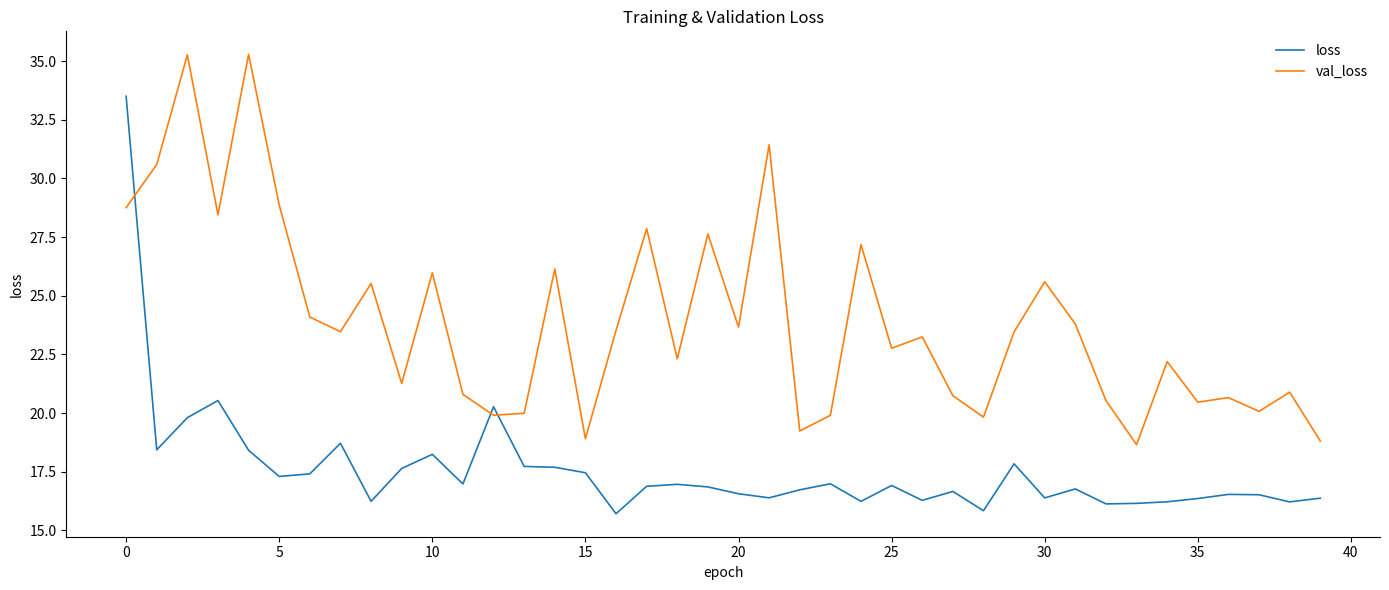

What is the maximum value shown in the chart?

35.3